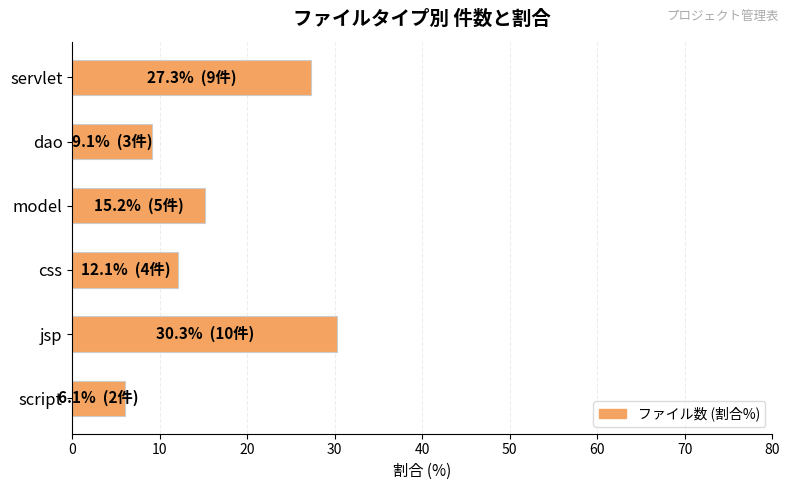

How many values are below 15?

3